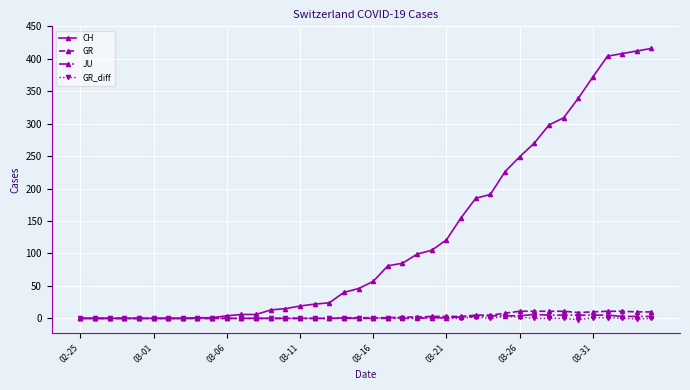

True or false: GR_diff has more than 1 points higher than both neighbors.

True